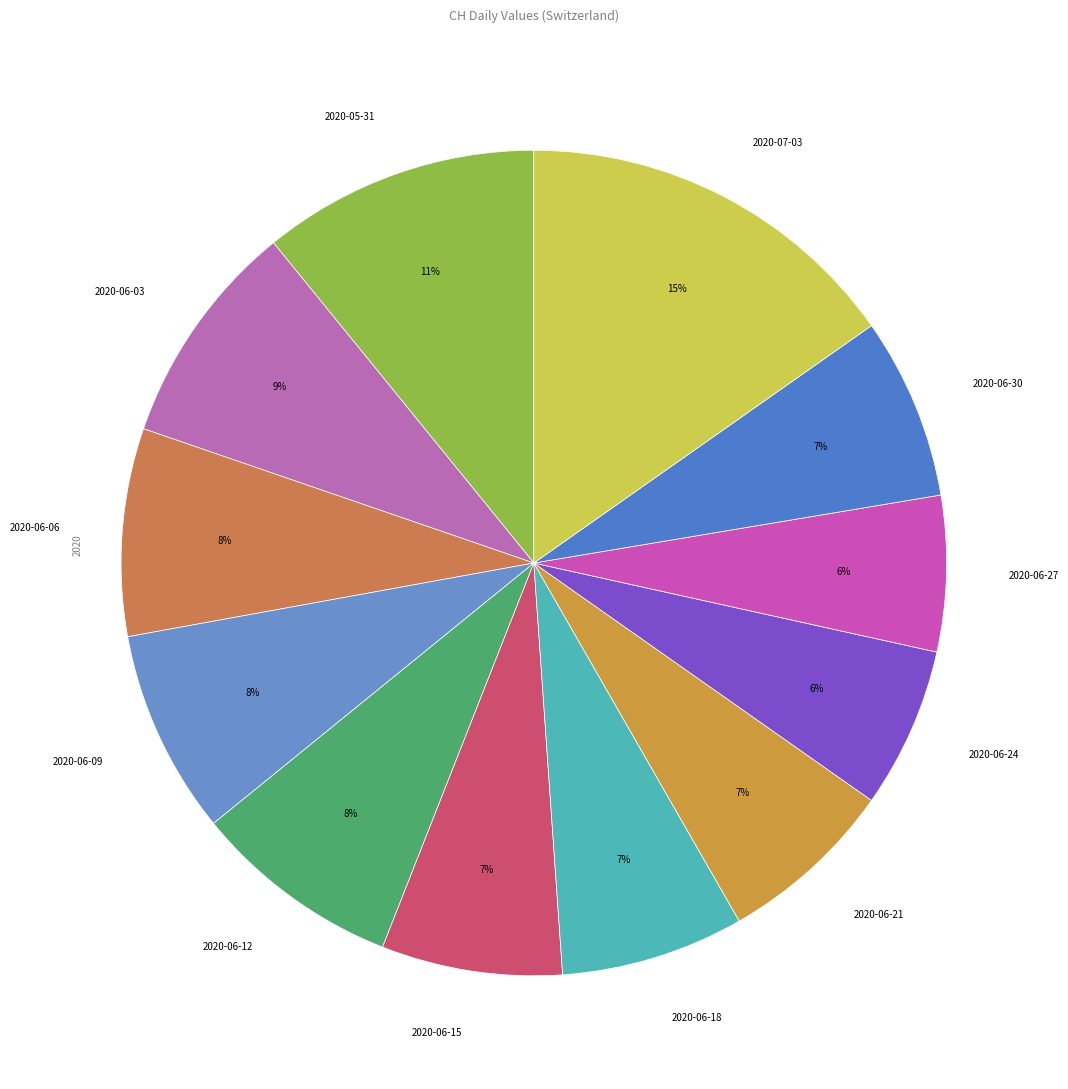

Is the sum of 2020-07-03 and 2020-06-18 greater than half?

No